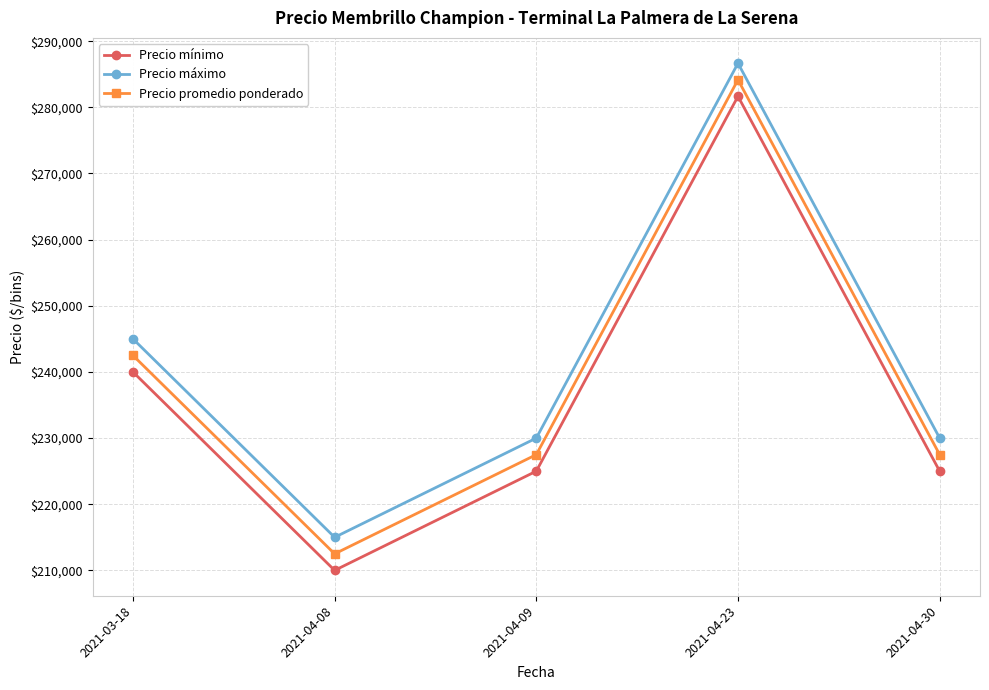

At which label does Precio promedio ponderado reach its minimum?

2021-04-08